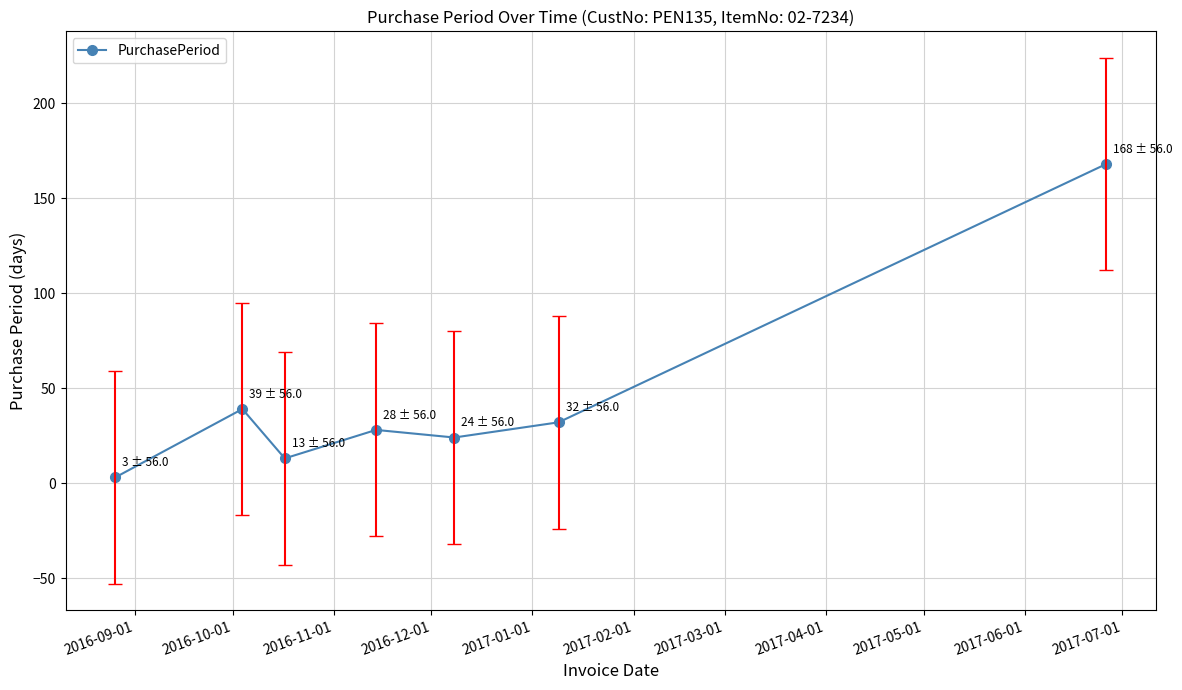

What is the average value?

44